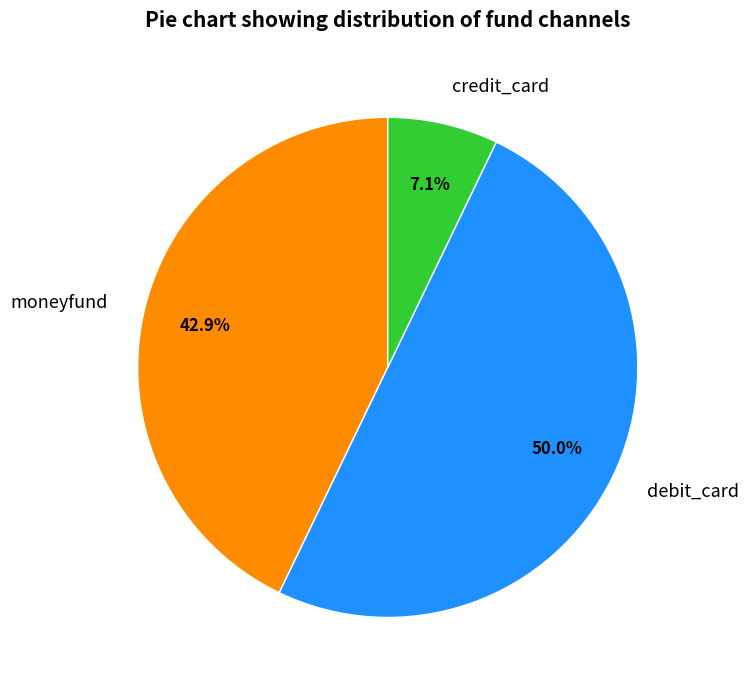

How many segments does this pie chart have?

3